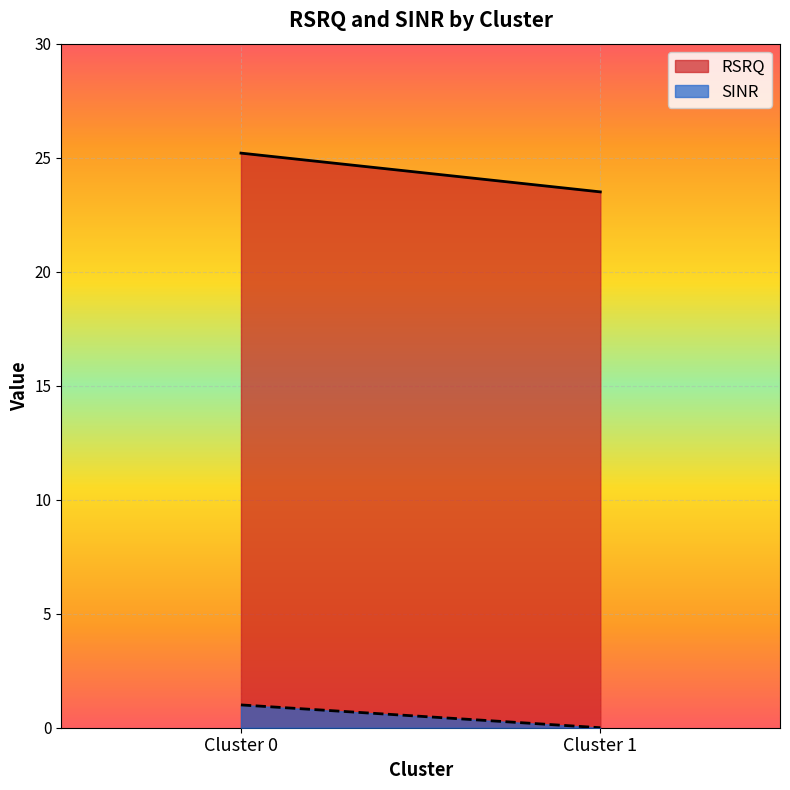

List the labels in order of SINR value, largest first.

Cluster 0, Cluster 1